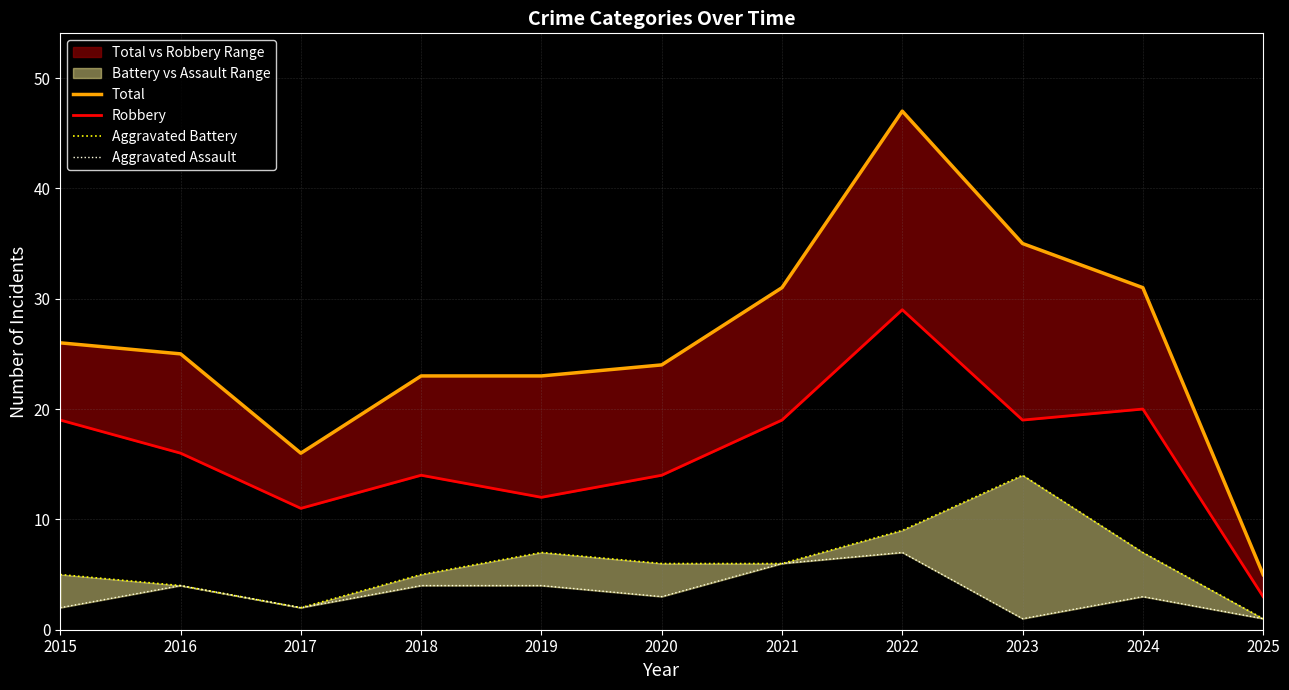

Where is Robbery nearest to the value 16?

2016